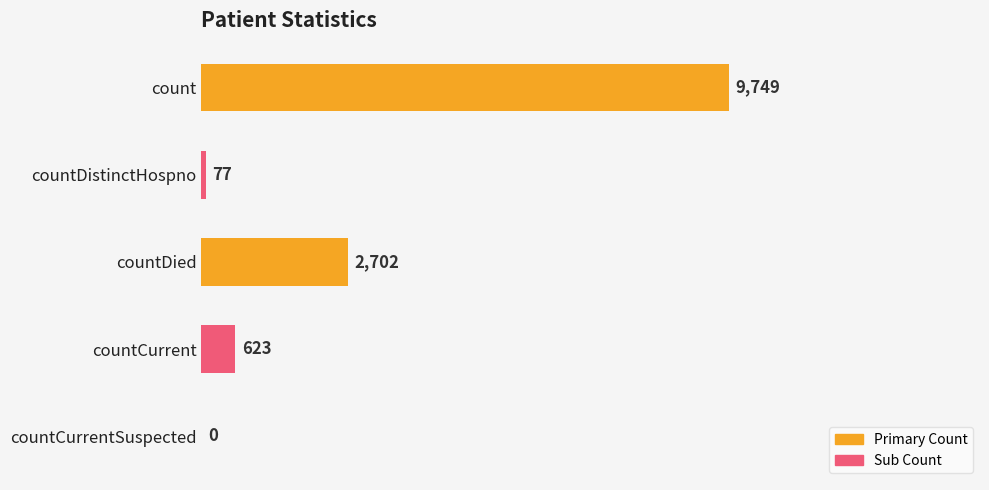

What is the sum of all values?

13151